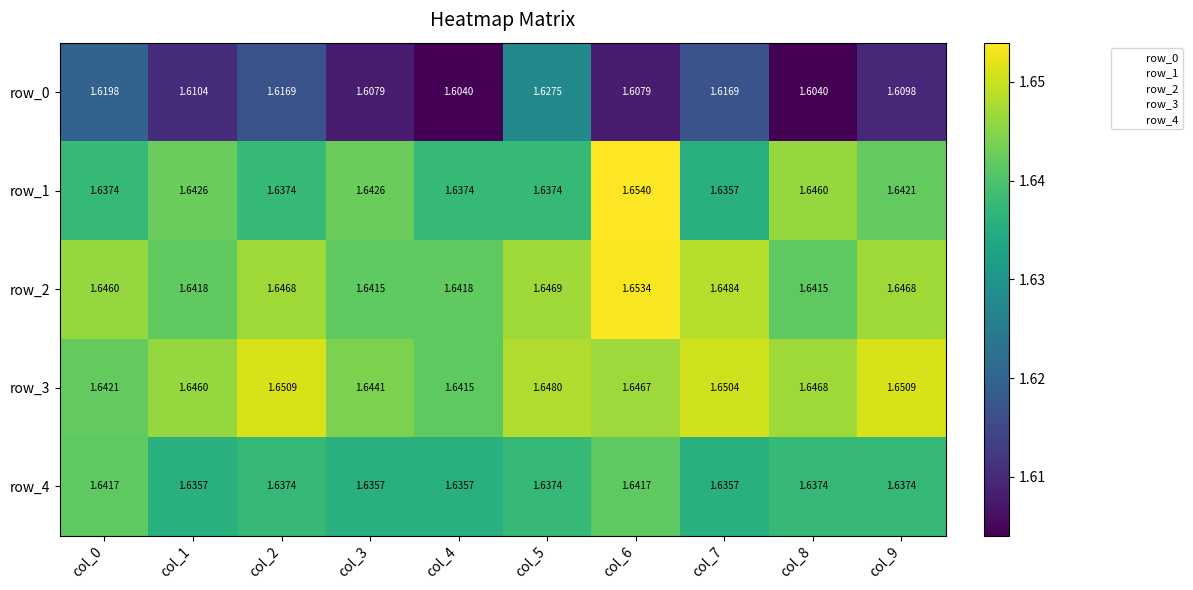

The row_4 series shows 0.7 at col_1. True or false?

False